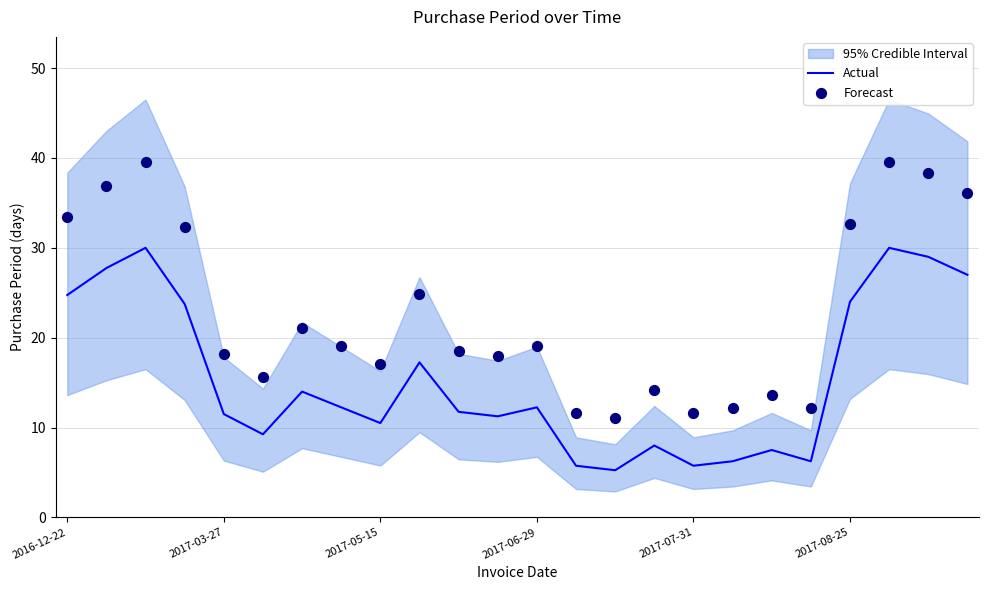

At how many categories does at least one series exceed 22?

9